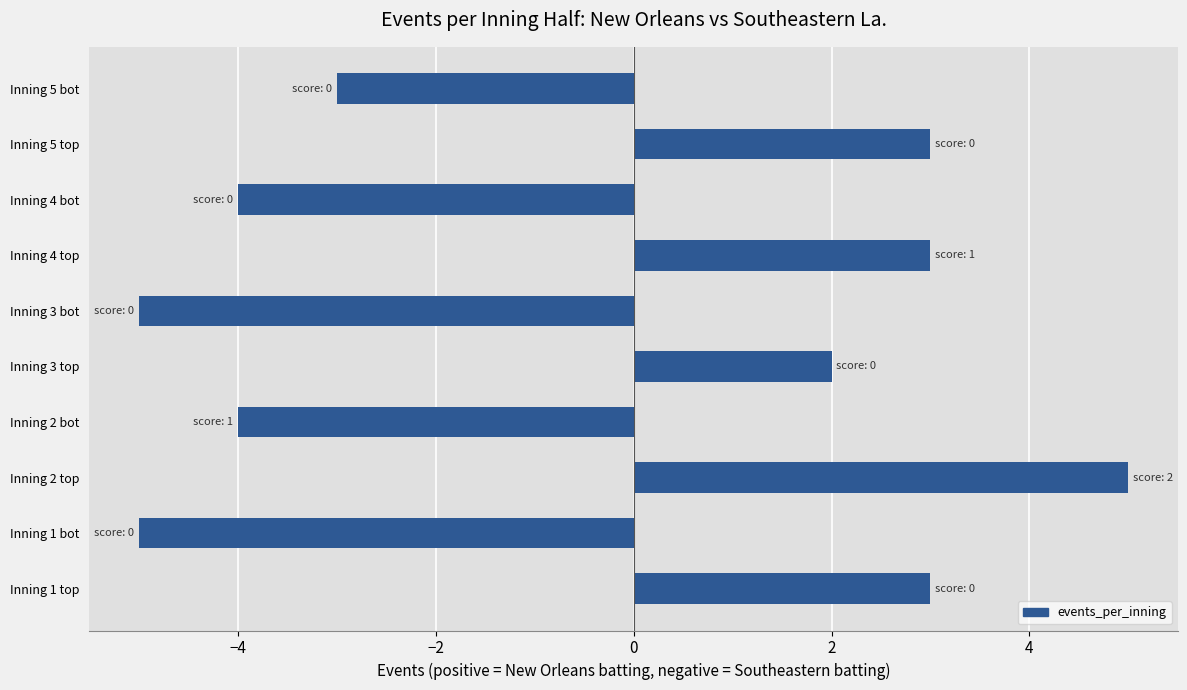

True or false: the data shows 5 at Inning 4 top.

False